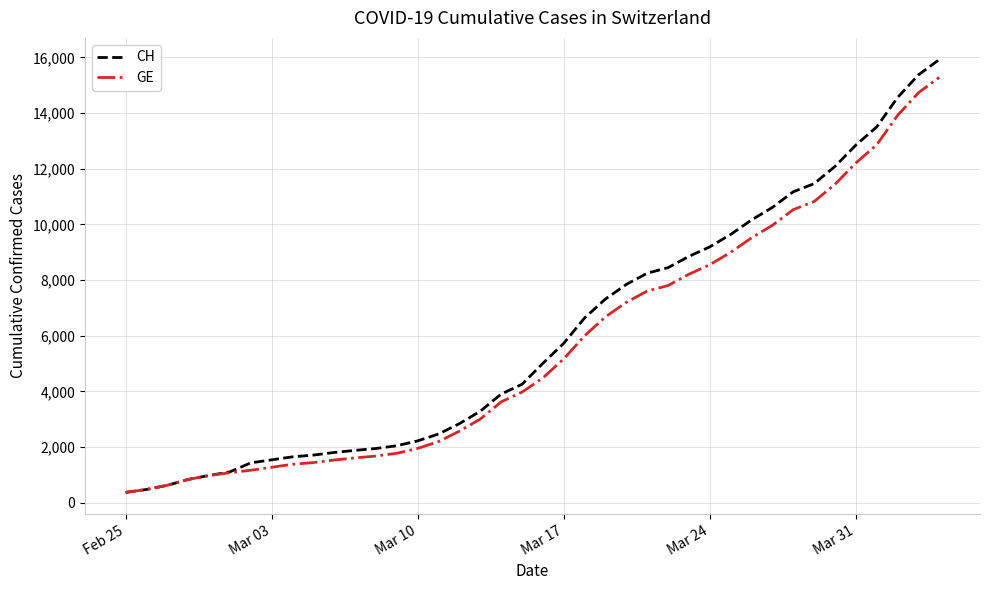

What is the maximum value for GE?

15284